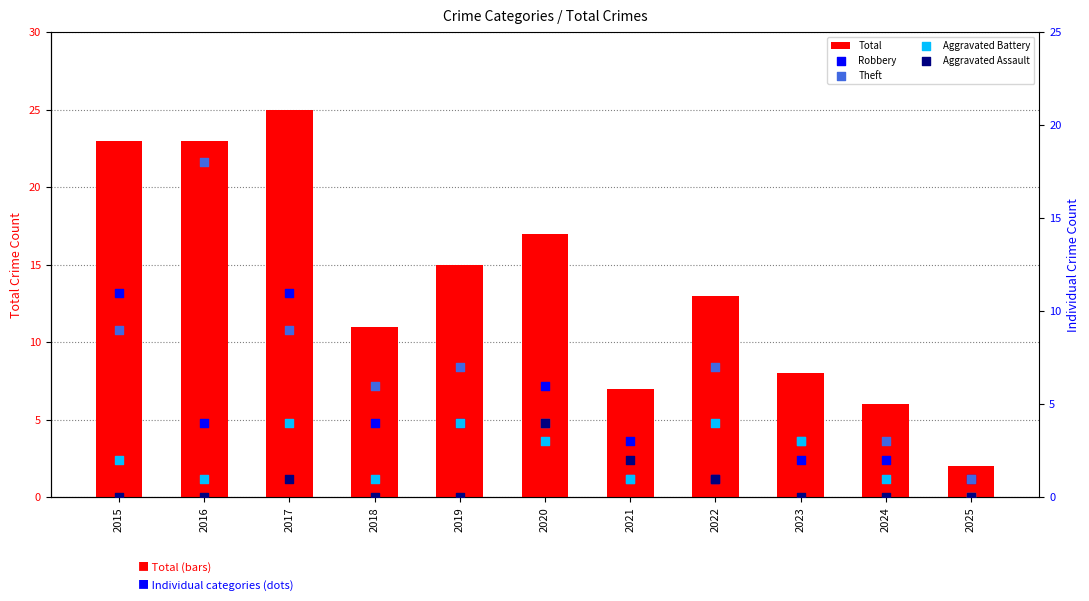

Which series has the largest Y range (max minus min)?

Total